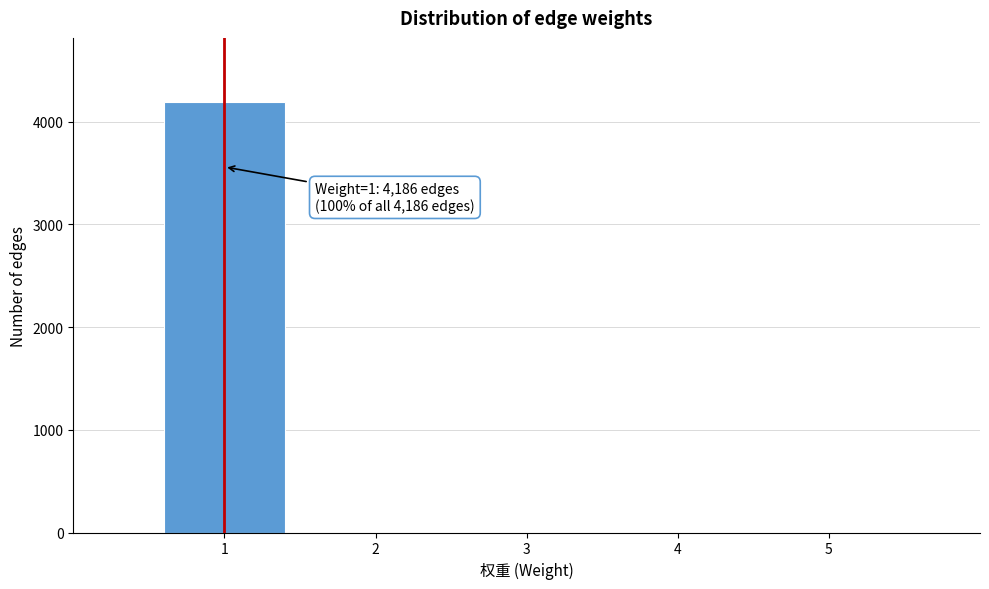

Over which range of the x-axis is the bar tallest?

0.5 to 1.5